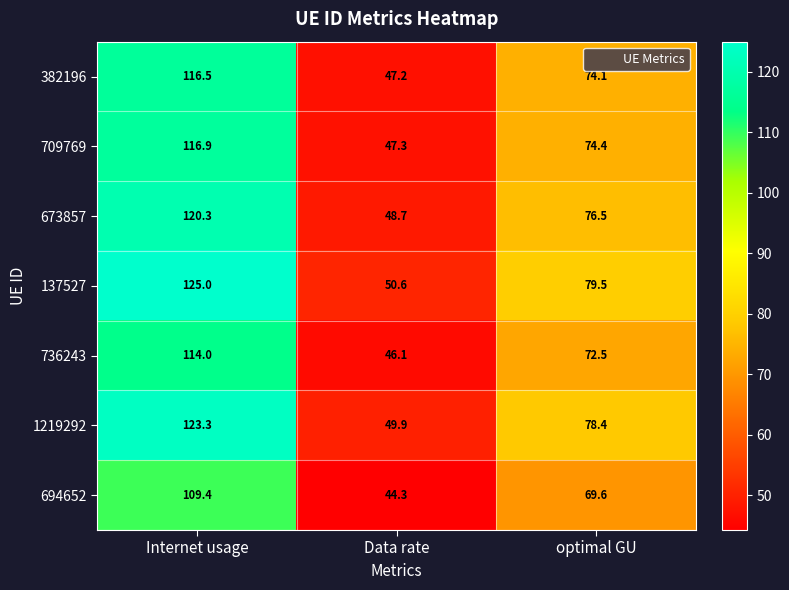

Is the value of 137527 at optimal GU greater than the value of 709769 at Data rate?

Yes